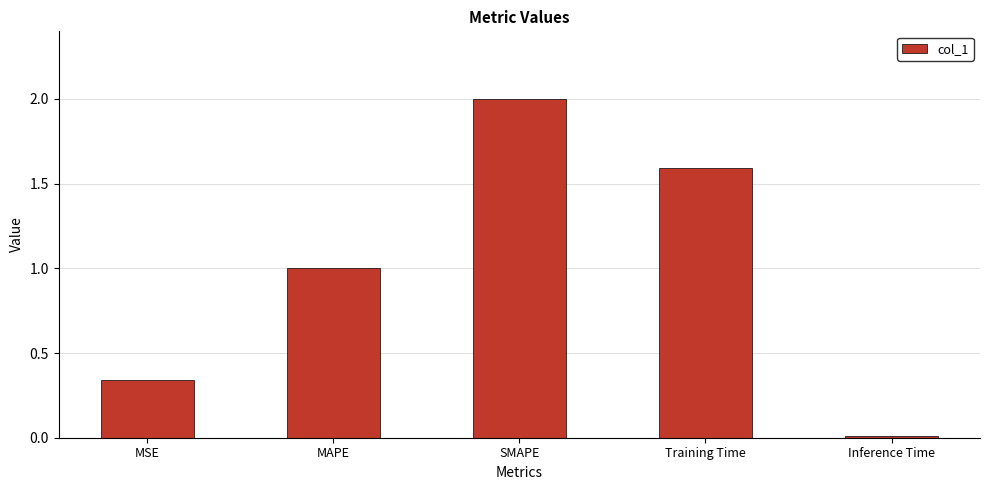

What is the difference between the maximum and second lowest values?

1.7